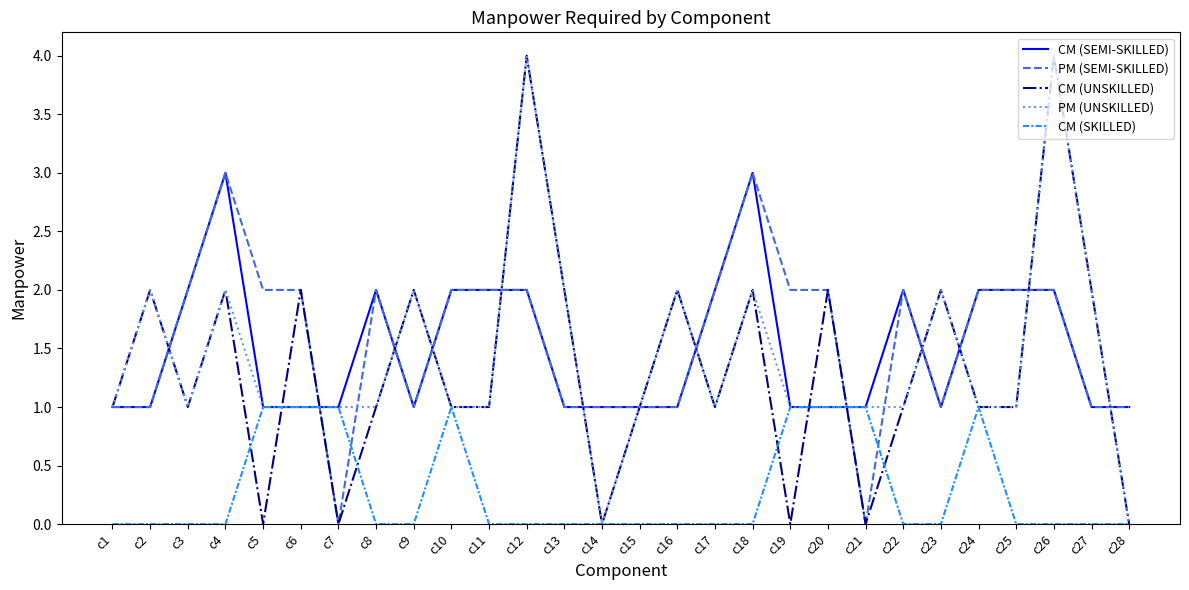

What is the maximum value shown in the chart?

4